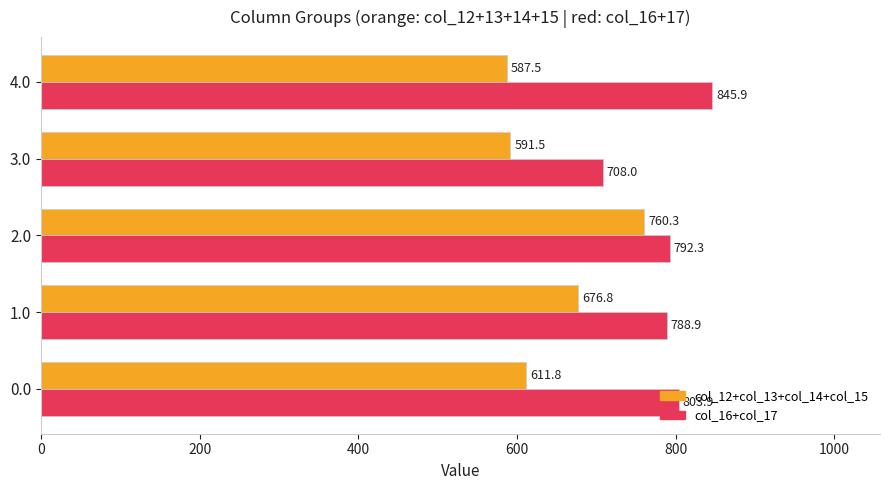

What is the greatest value displayed?

845.9